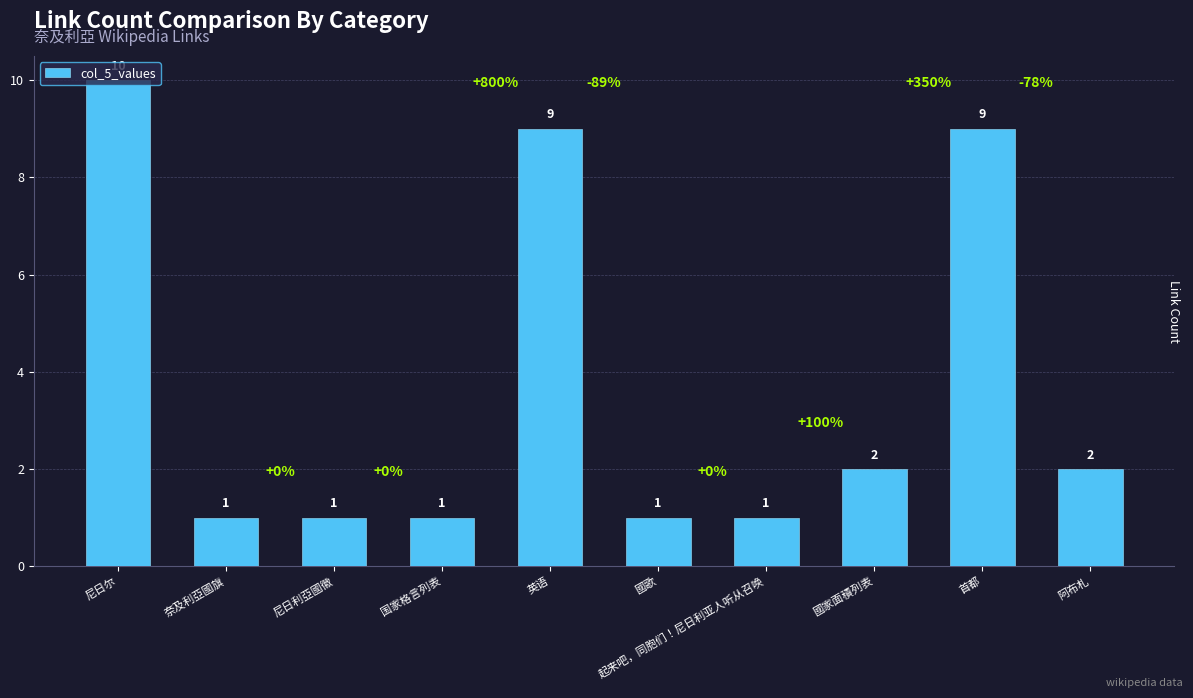

What is the minimum value shown in the chart?

1